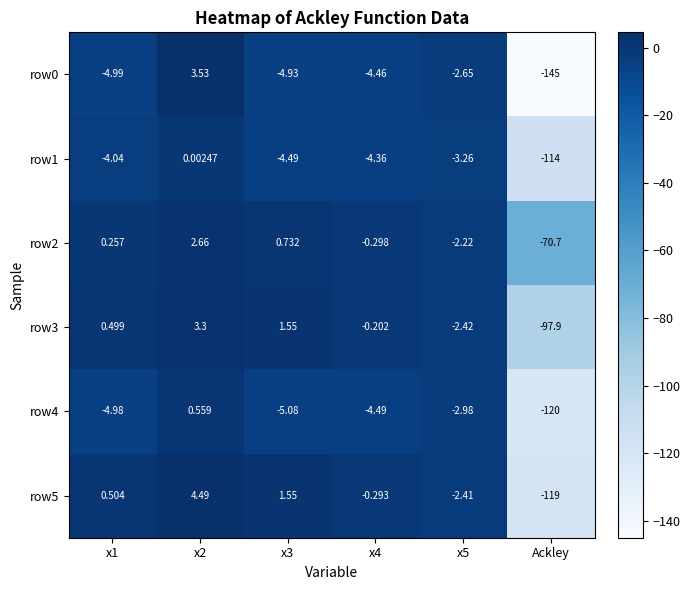

Is the value of row5 at Ackley greater than the value of row4 at x3?

No